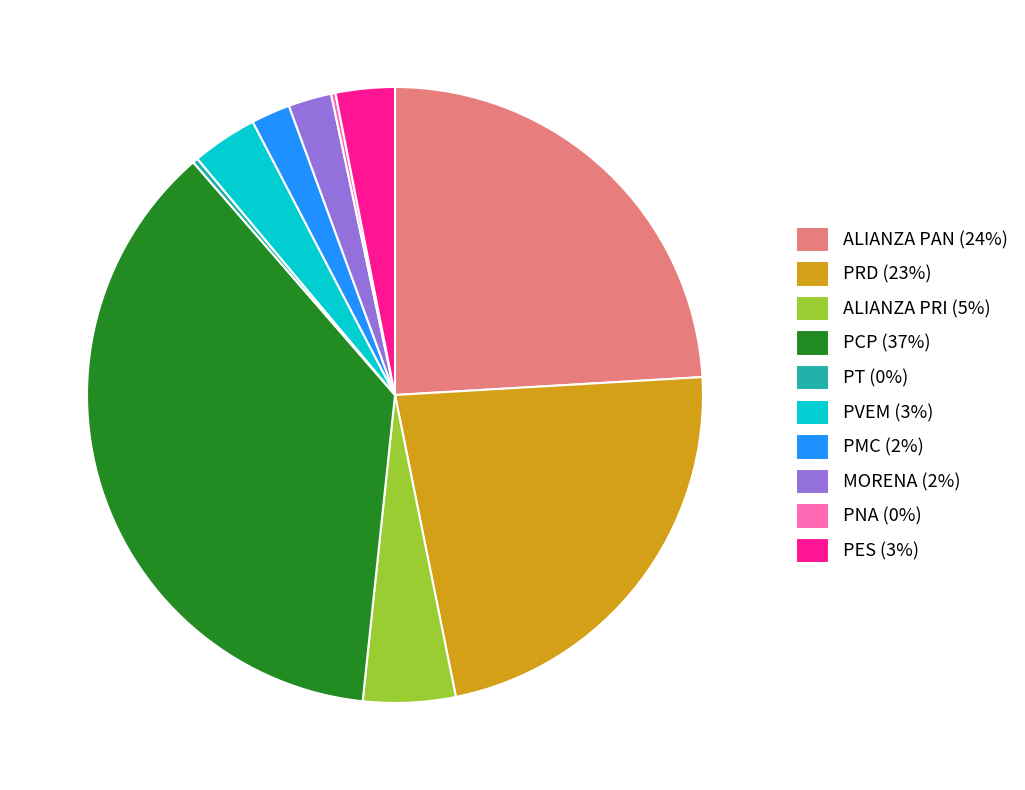

Is the sum of PES (3%) and ALIANZA PRI (5%) greater than half?

No